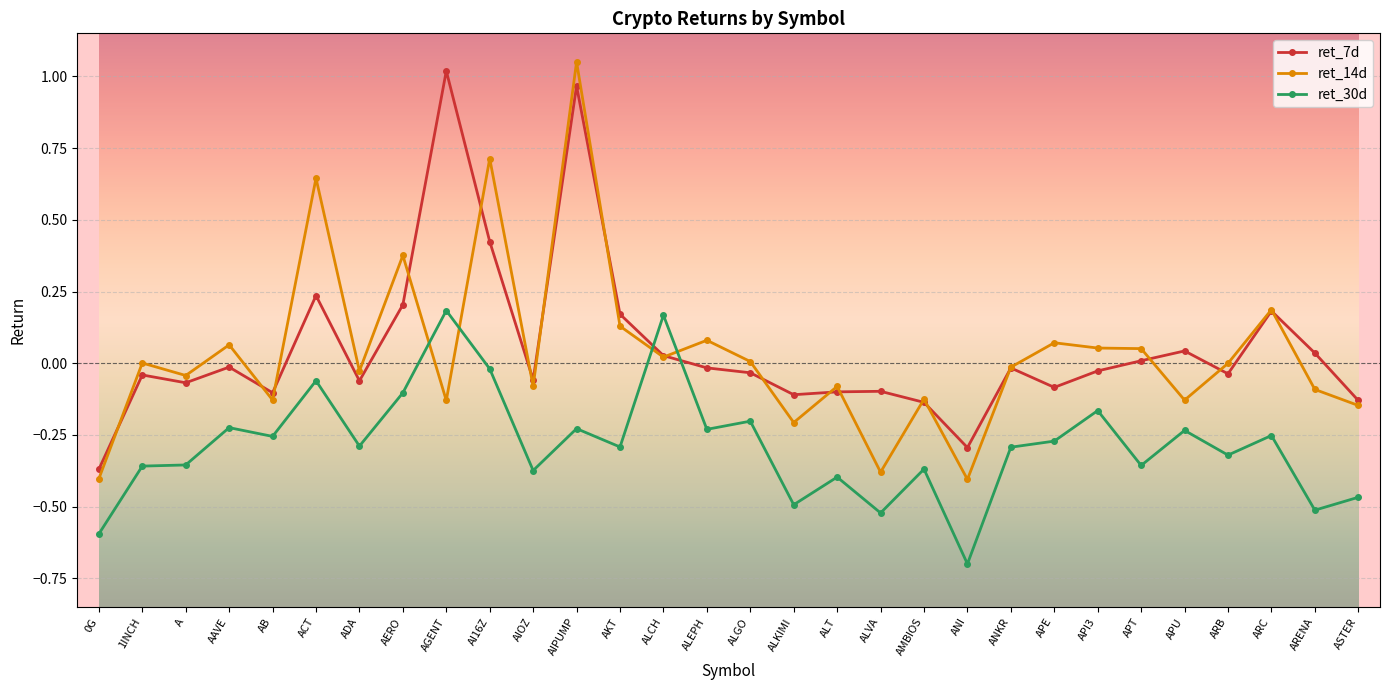

At which category is the sum across all series the highest?

AIPUMP